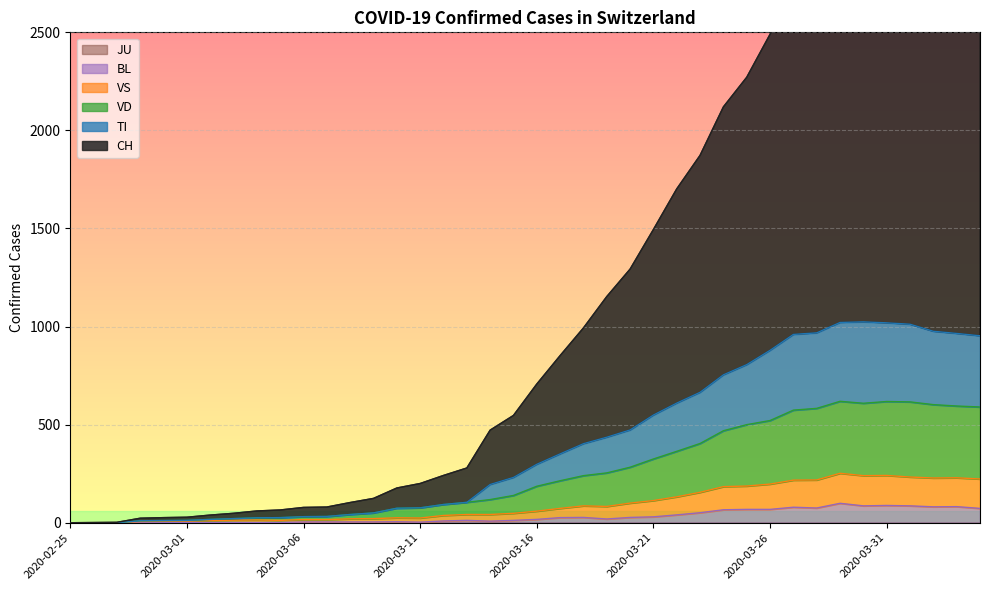

At which category is the sum across all series the highest?

2020-04-01